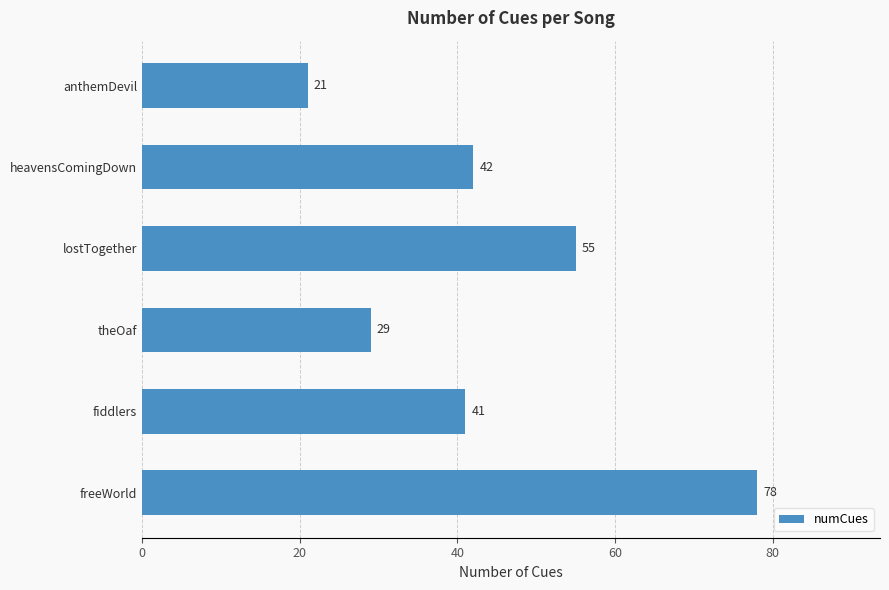

How many bars are there in total?

6